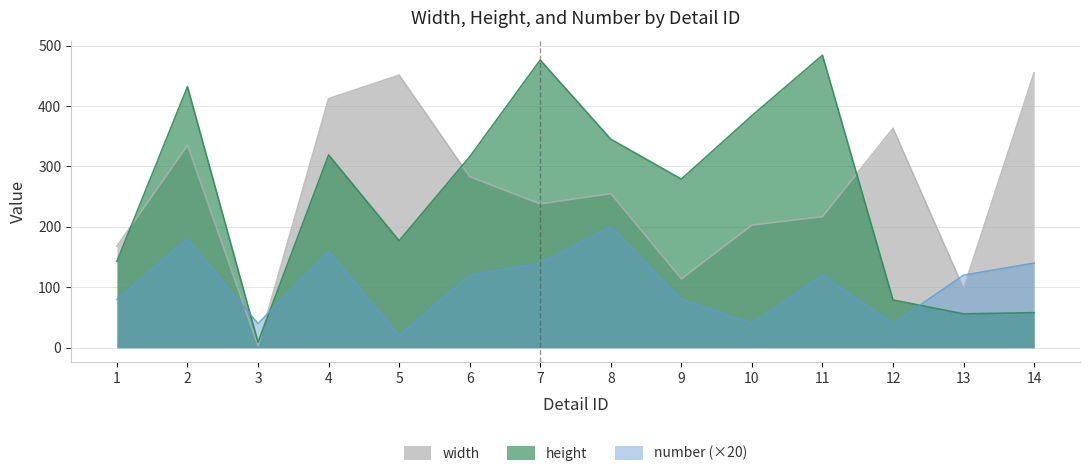

Between 6 and 11, which series saw the biggest shift?

height